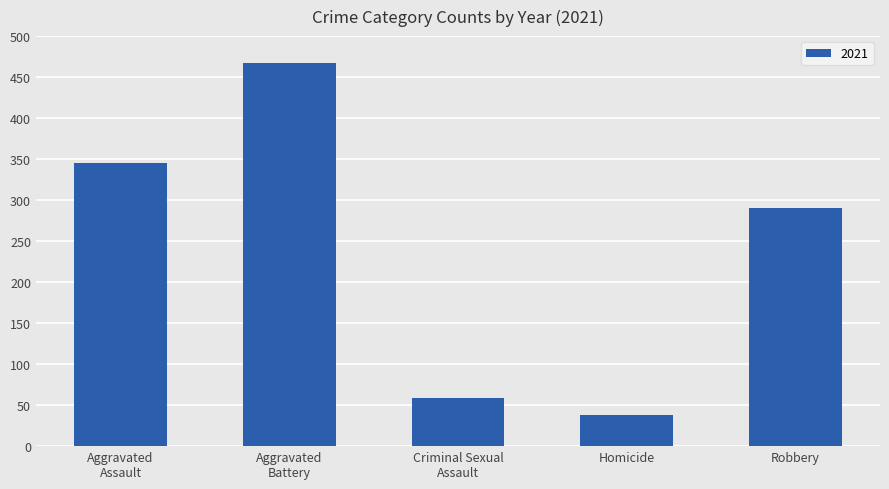

Reading left to right, list all the values displayed in this chart.

345	467	59	38	290